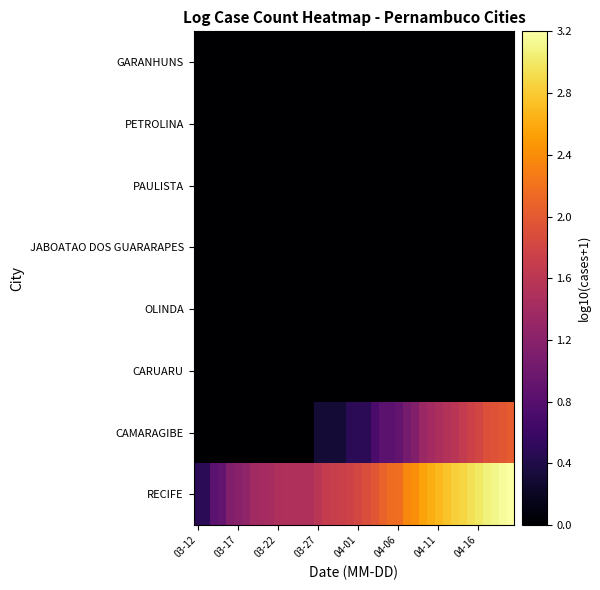

How many distinct data groups are displayed?

8